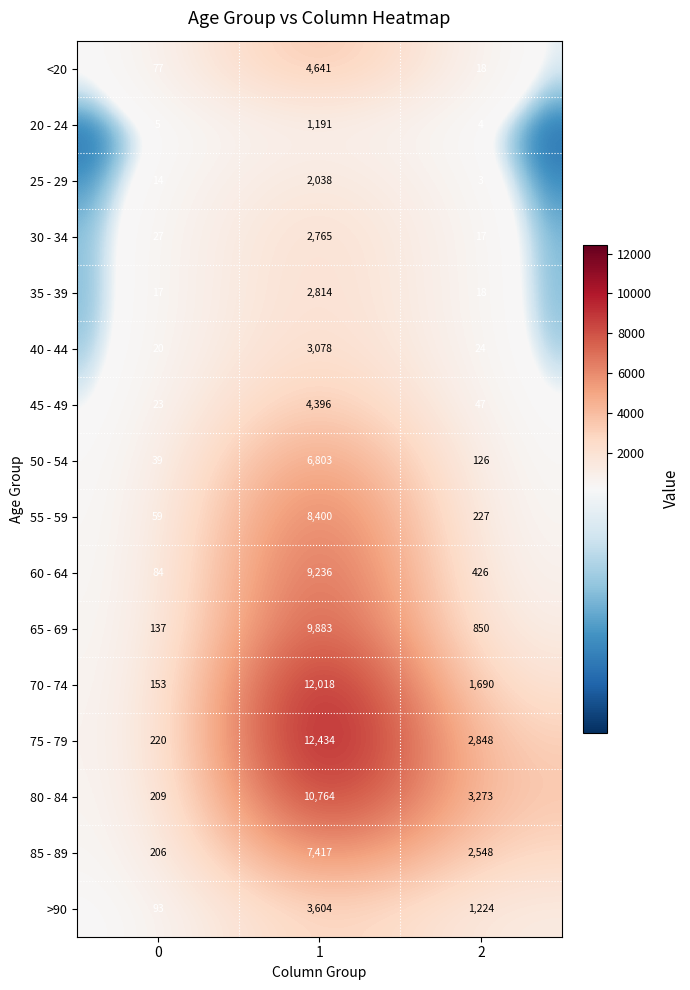

What is the minimum value shown in the chart?

3